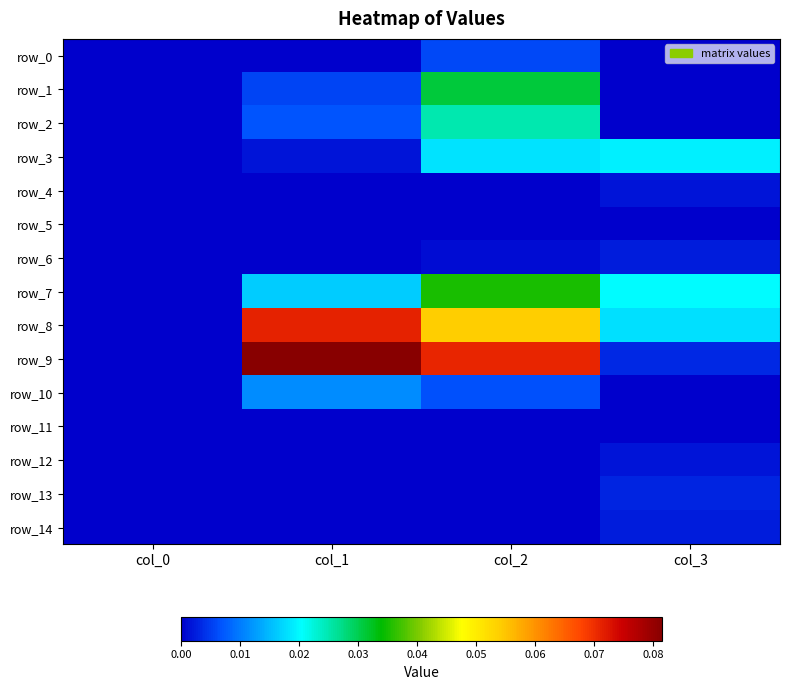

True or false: row_9 has a value of 0.0 at col_2.

False